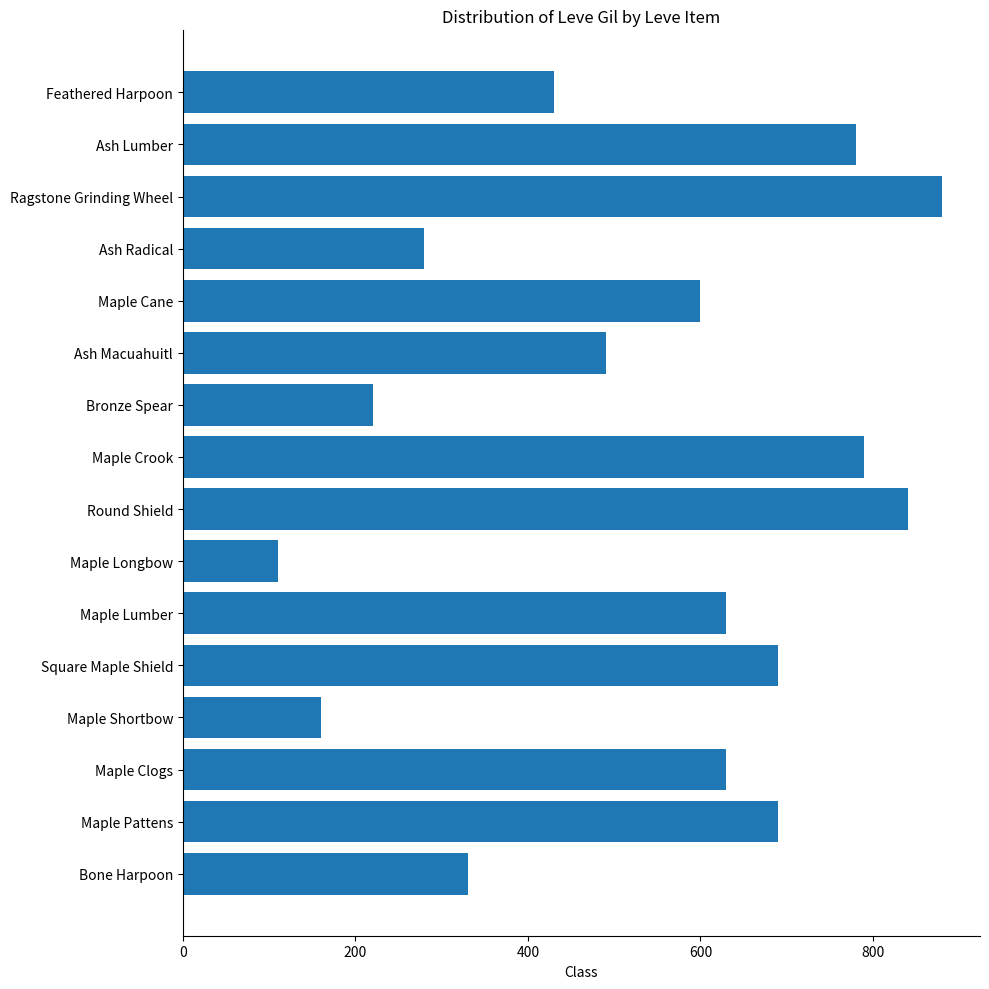

What value does the data have at Maple Crook?

790